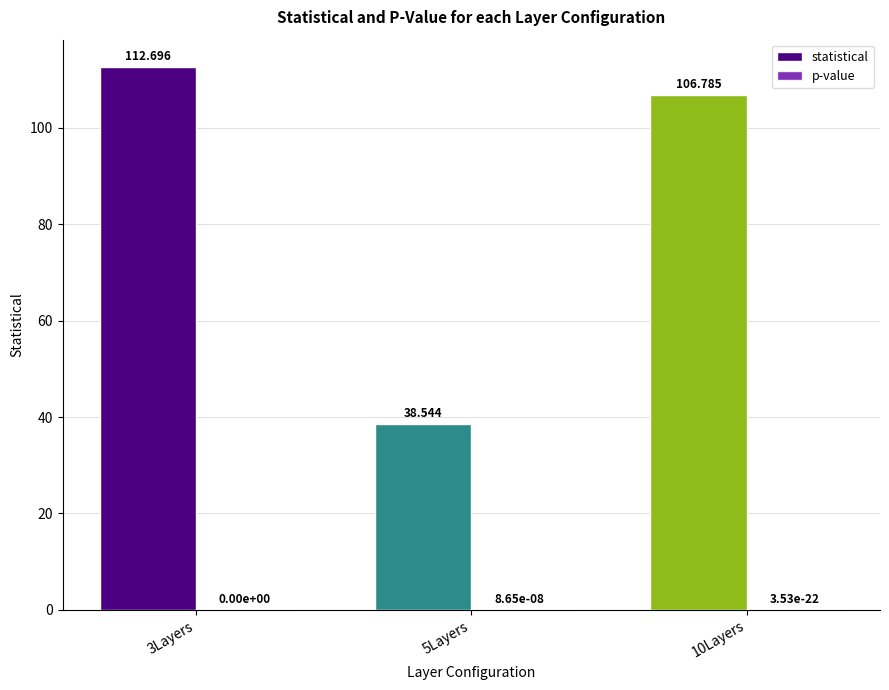

Between 3Layers and 10Layers, which series saw the biggest shift?

statistical